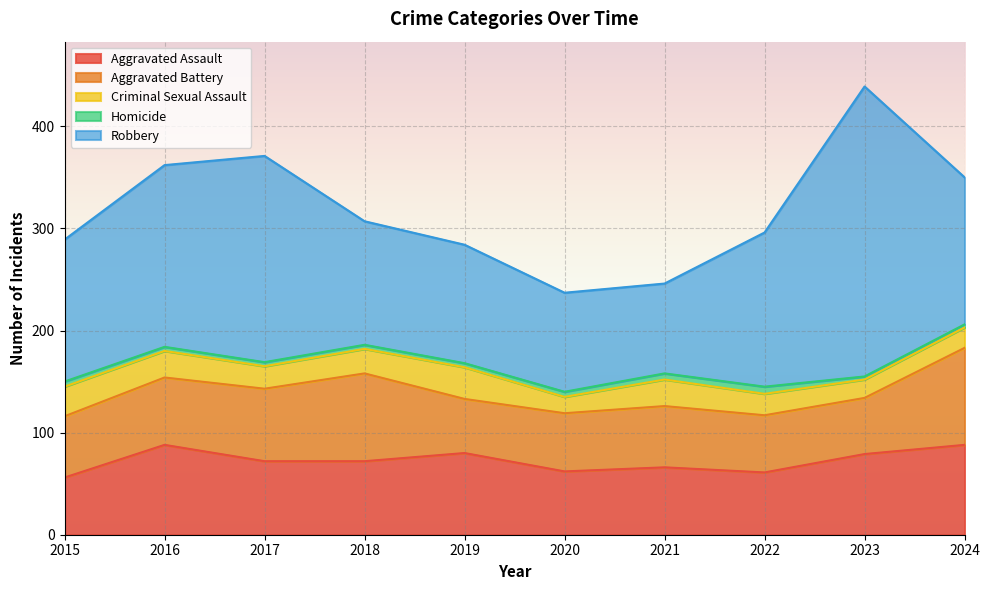

Reading left to right, what are all the values shown in this chart?

Aggravated Assault: 56	88	72	72	80	62	66	61	79	88
Aggravated Battery: 60	66	71	86	53	57	60	56	55	95
Criminal Sexual Assault: 29	26	22	24	31	16	26	21	18	20
Homicide: 5	4	4	4	4	5	6	7	3	3
Robbery: 139	178	202	121	116	97	88	151	284	144